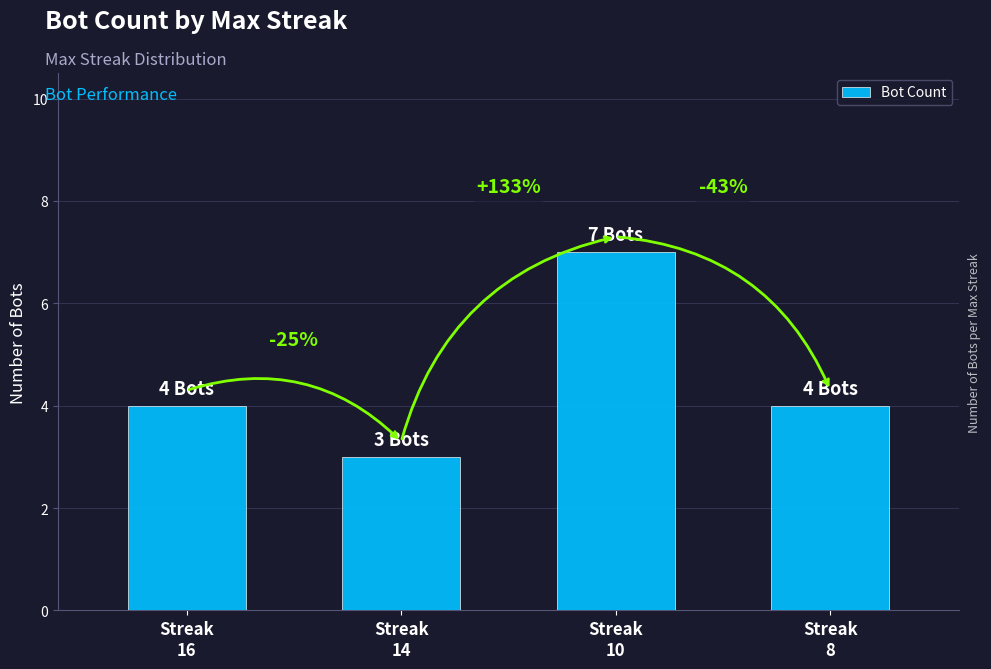

Which category has the lowest value across all series?

Streak
14